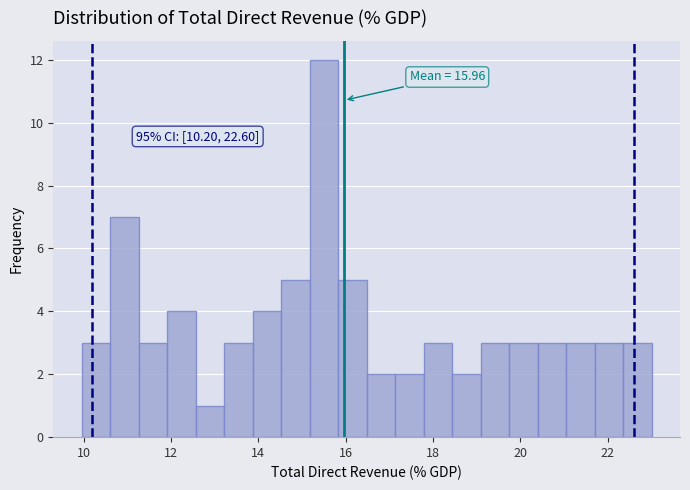

Read against the x-axis, roughly where is the centre of the tallest bar?

15.6